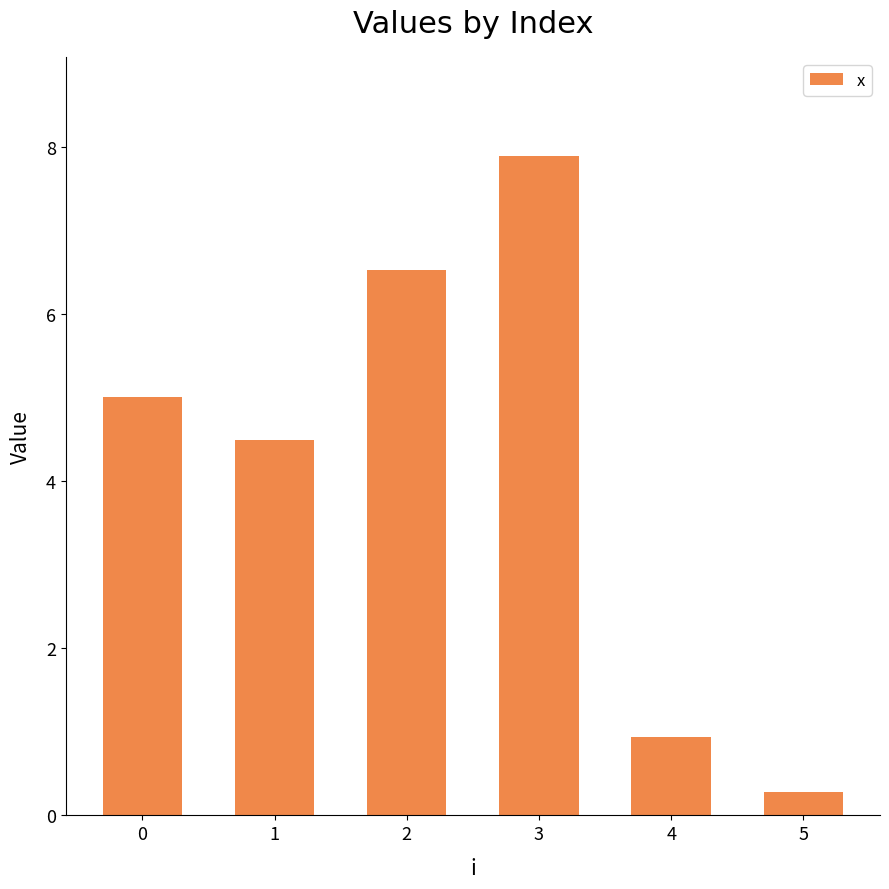

What is the change in value from 0 to 1?

-0.5